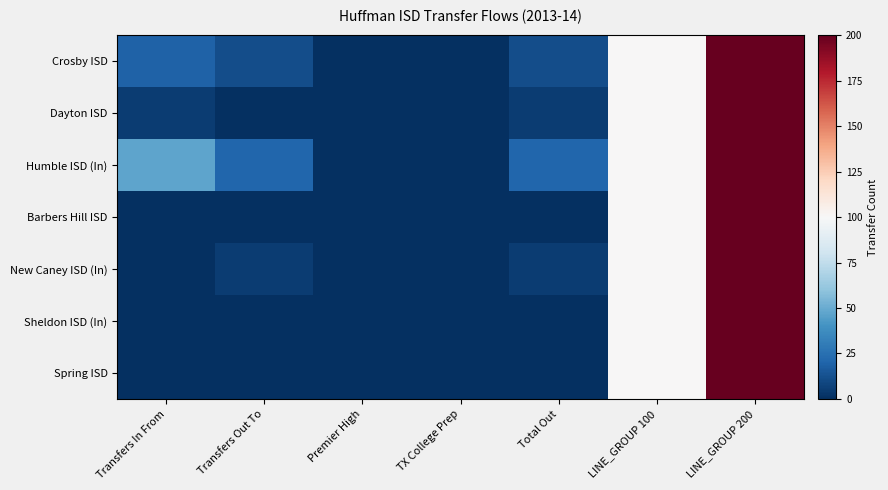

Reading right to left, transcribe all the data shown in this chart.

Crosby ISD: LINE_GROUP 200=200	LINE_GROUP 100=100	Total Out=11	TX College Prep=0	Premier High=0	Transfers Out To=11	Transfers In From=19
Dayton ISD: LINE_GROUP 200=200	LINE_GROUP 100=100	Total Out=5	TX College Prep=0	Premier High=0	Transfers Out To=0	Transfers In From=5
Humble ISD (In): LINE_GROUP 200=200	LINE_GROUP 100=100	Total Out=21	TX College Prep=0	Premier High=0	Transfers Out To=21	Transfers In From=47
Barbers Hill ISD: LINE_GROUP 200=200	LINE_GROUP 100=100	Total Out=0	TX College Prep=0	Premier High=0	Transfers Out To=0	Transfers In From=0
New Caney ISD (In): LINE_GROUP 200=200	LINE_GROUP 100=100	Total Out=5	TX College Prep=0	Premier High=0	Transfers Out To=5	Transfers In From=0
Sheldon ISD (In): LINE_GROUP 200=200	LINE_GROUP 100=100	Total Out=0	TX College Prep=0	Premier High=0	Transfers Out To=0	Transfers In From=0
Spring ISD: LINE_GROUP 200=200	LINE_GROUP 100=100	Total Out=0	TX College Prep=0	Premier High=0	Transfers Out To=0	Transfers In From=0